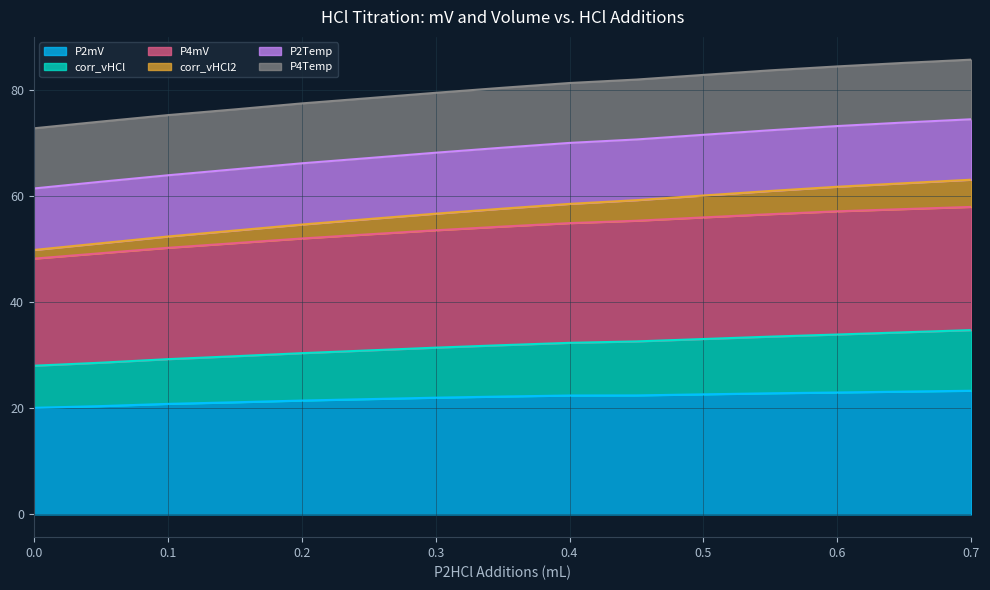

What is the total value across all series at 0.2?

77.5